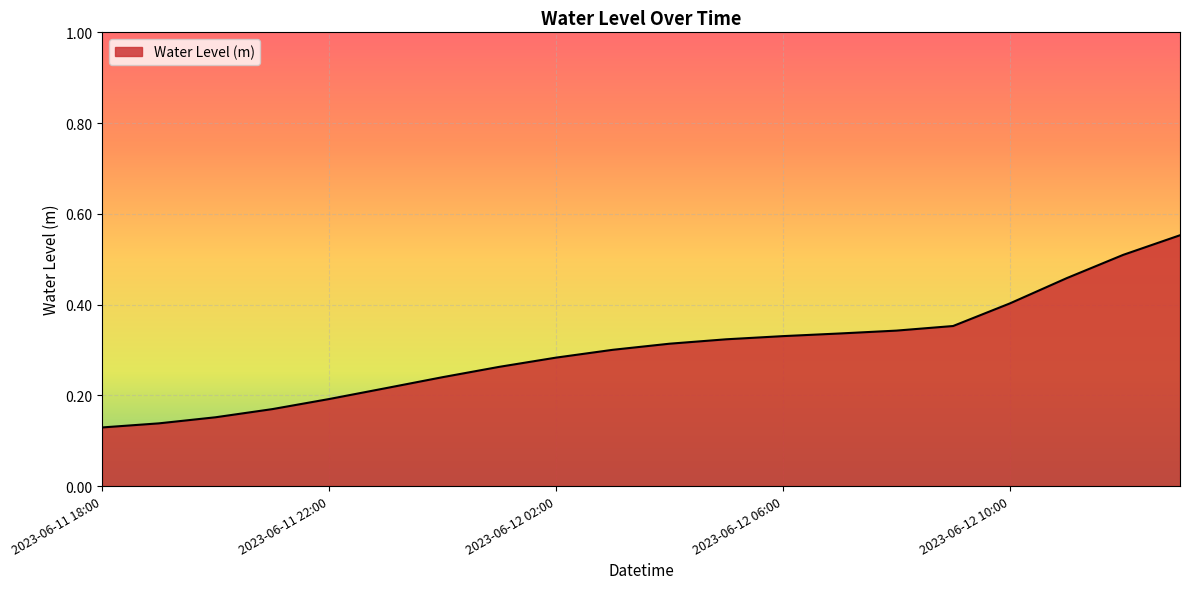

How many categories are shown in the chart?

20